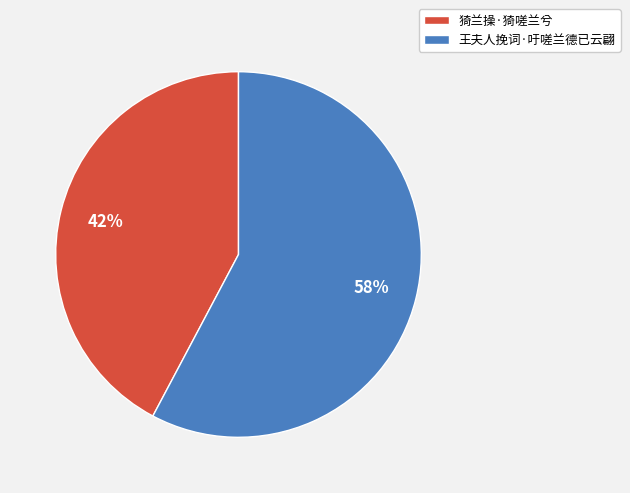

To the nearest percent, what is the difference between the largest and smallest slice percentages?

16%